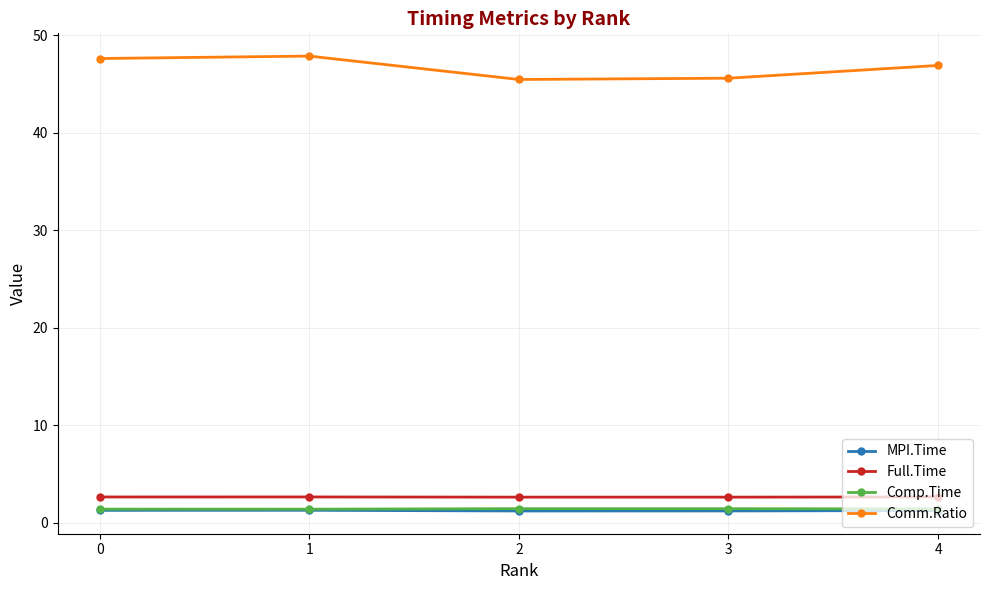

What is the difference between the maximum and minimum values in the Comp.Time series?

0.1